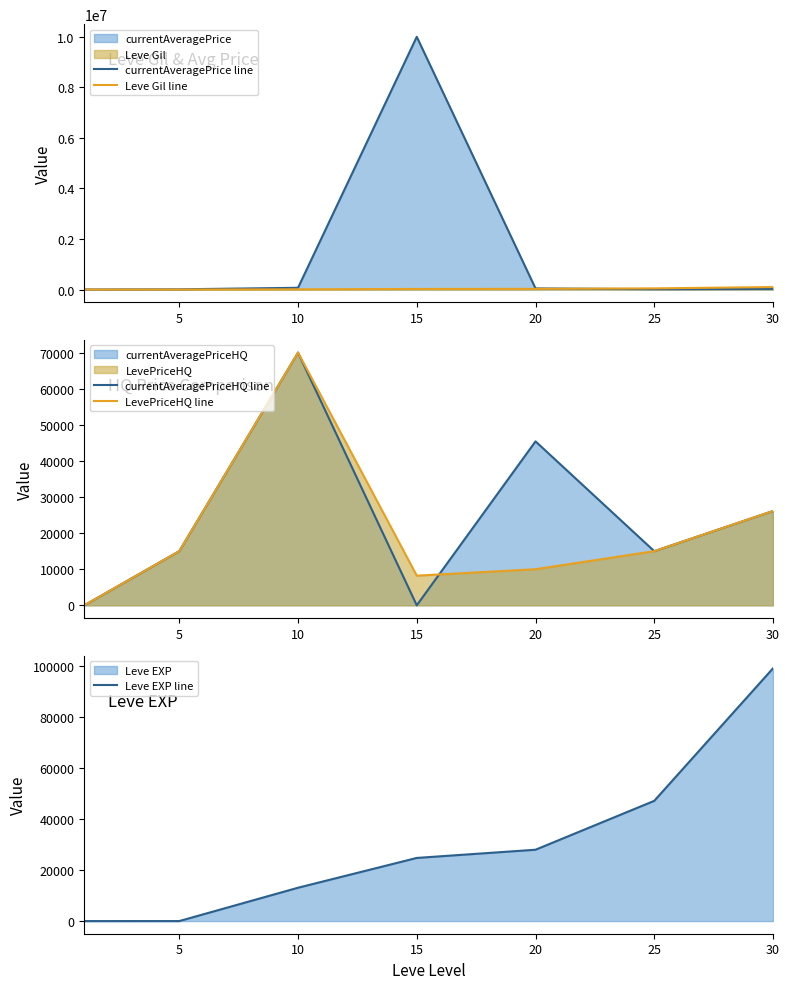

What is the total value across all series at 15?

10057795